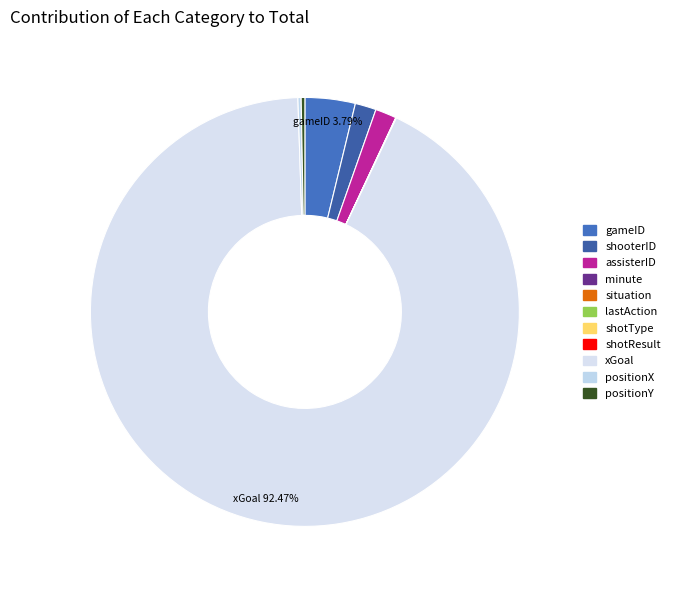

Is there a majority slice in this chart?

Yes